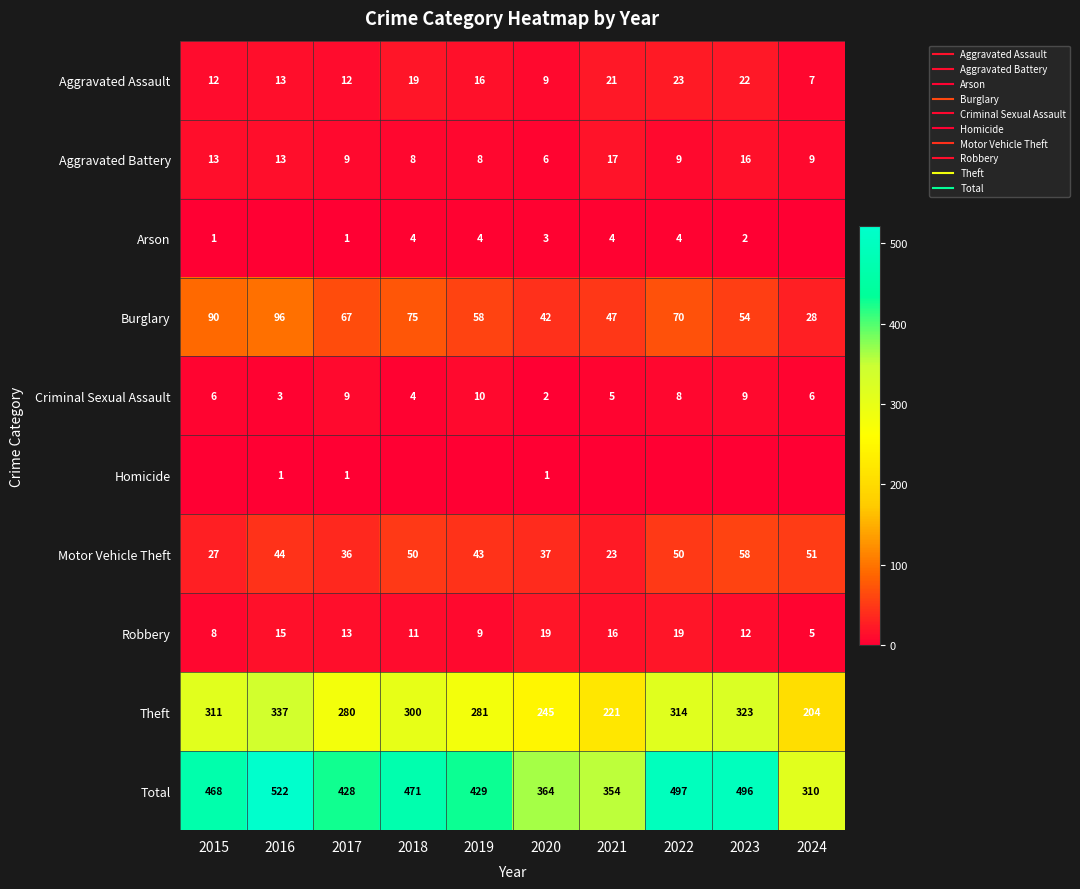

At how many categories does at least one series exceed 184?

10